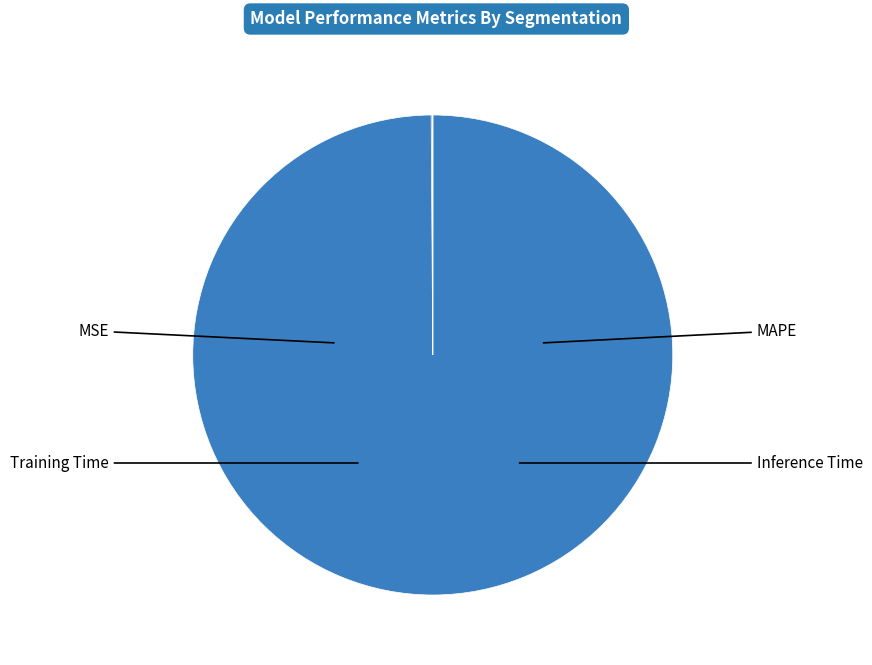

Which category has the biggest portion of the pie?

MAPE